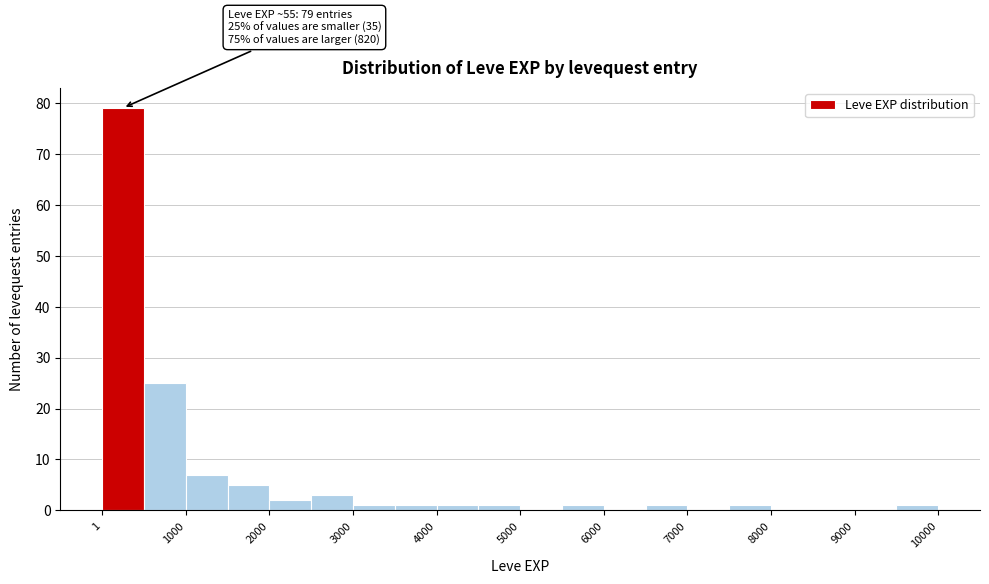

Which range on the x-axis has the tallest bar?

0 to 500